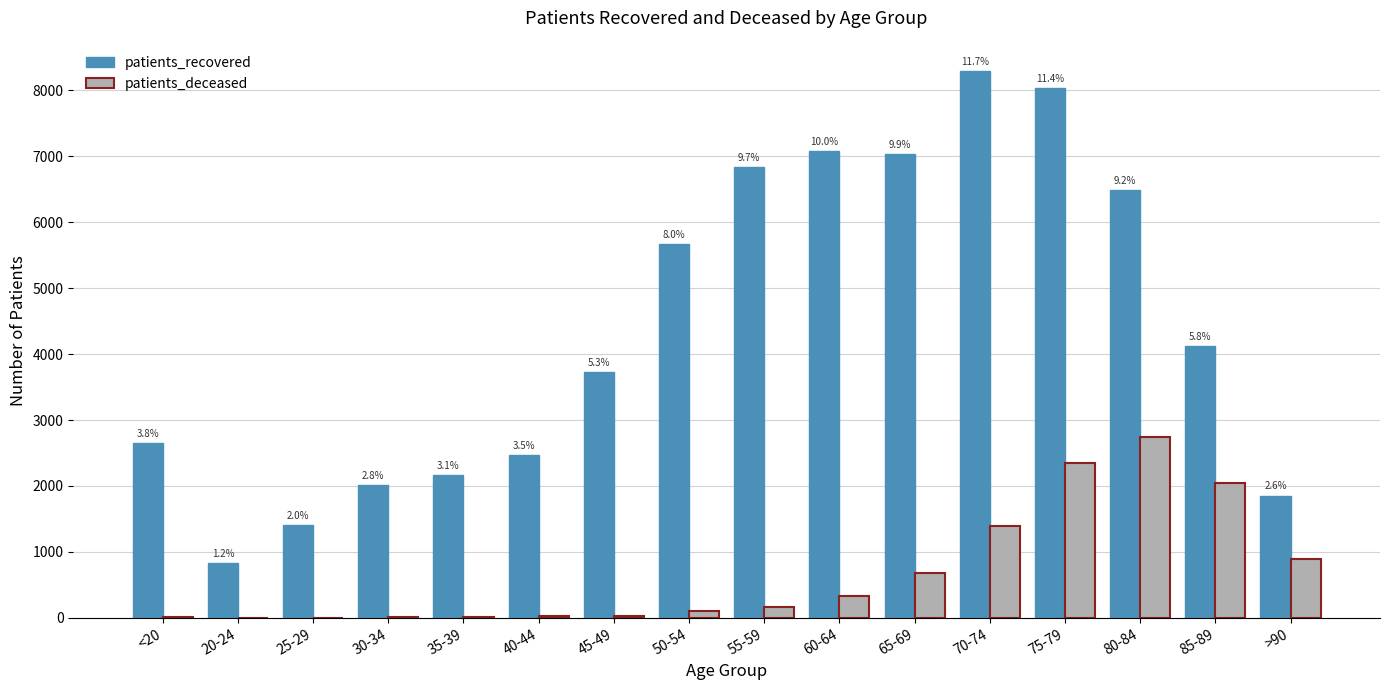

What is the label of the 13th bar from the right?

30-34